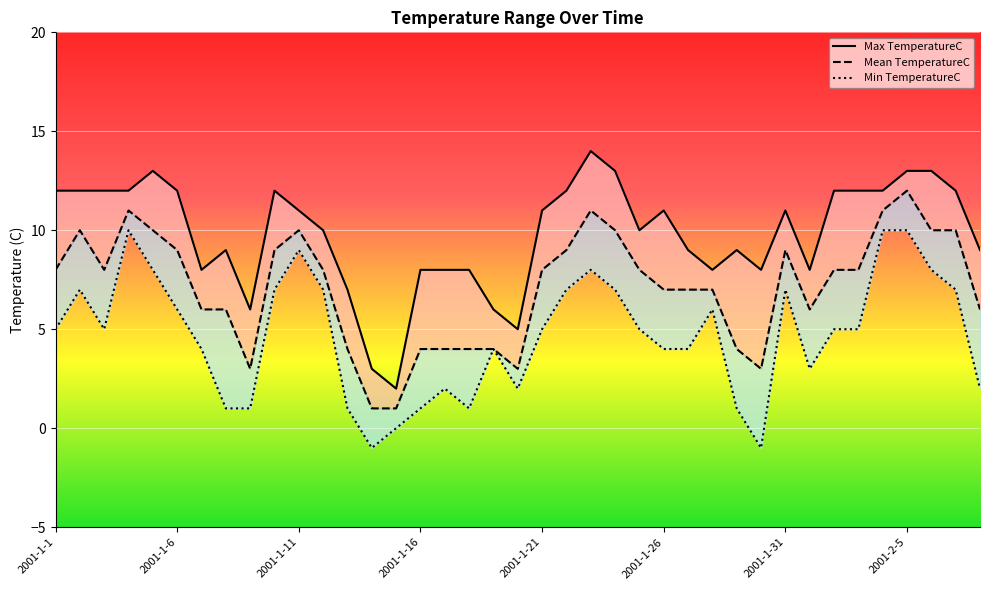

Which has a higher value, 2001-1-2 or 2001-1-24?

2001-1-24